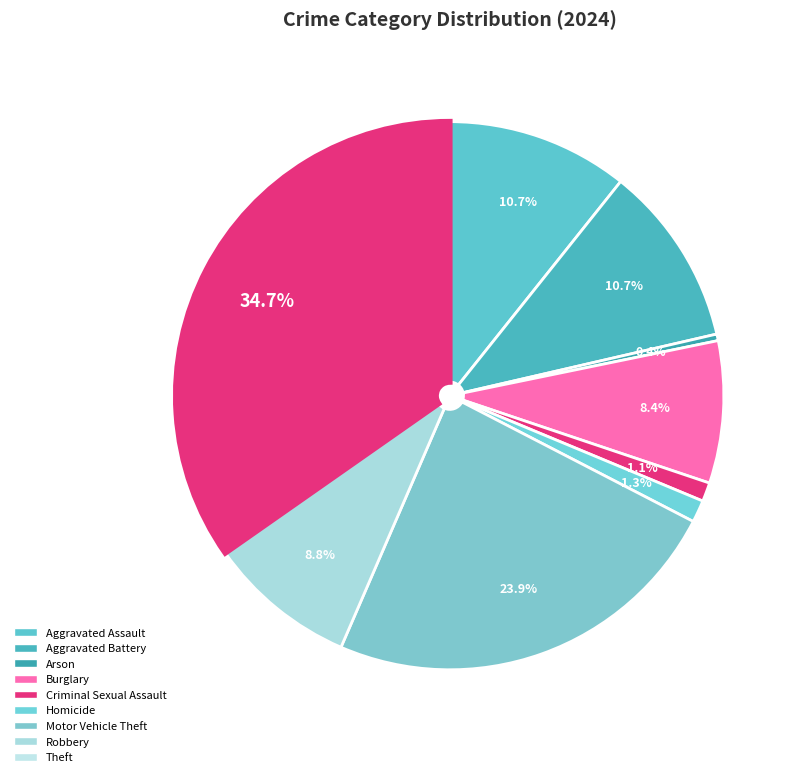

Is there a majority slice in this chart?

No